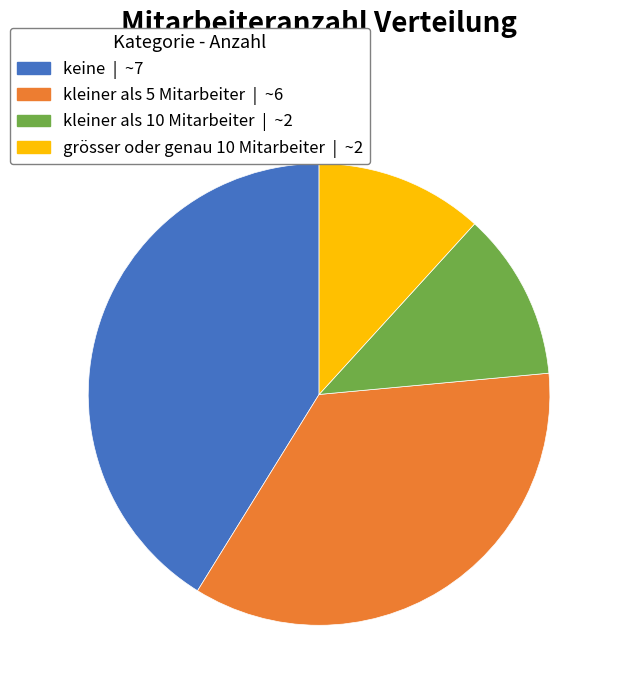

Is there any slice that represents more than half of the pie?

No